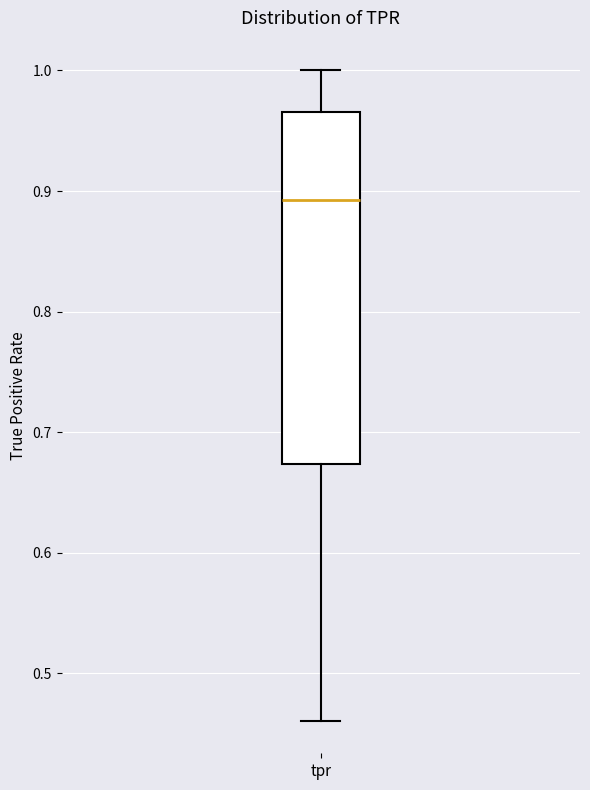

Read this box plot against the y-axis: the position of the median line, the range covered by the box, and the ends of both whiskers. The values are not printed on the chart, so give them approximately, as read against the axis.

median 0.89, box 0.67 to 0.97, whiskers 0.46 to 1.00